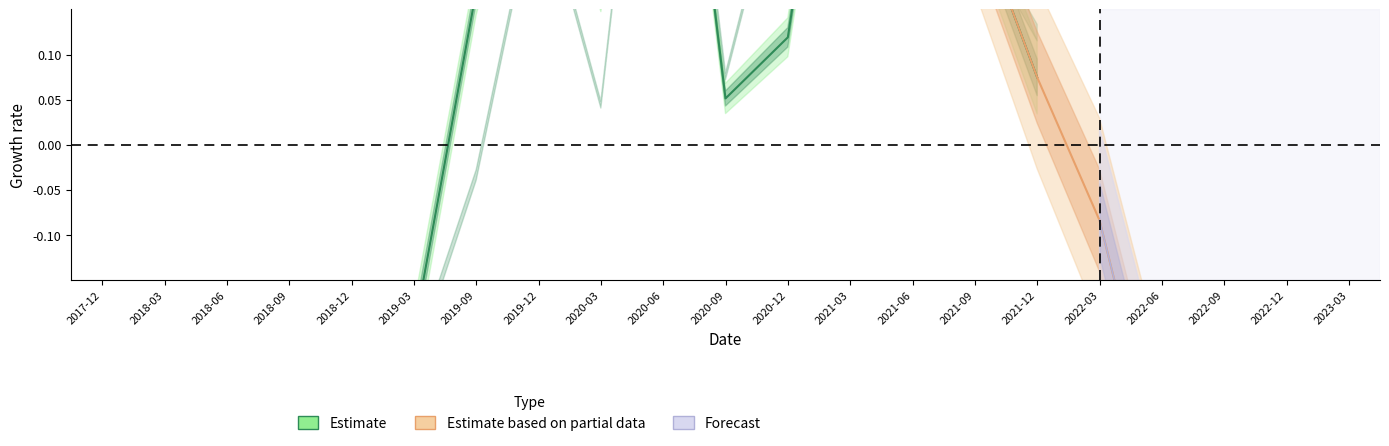

Between 2017-12 and 2019-12, which is larger?

2019-12